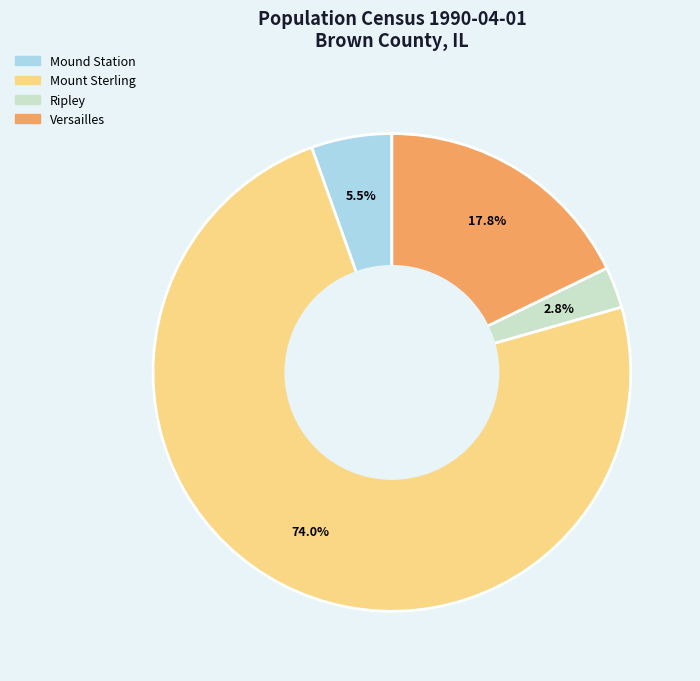

Which slice is the smallest?

Ripley